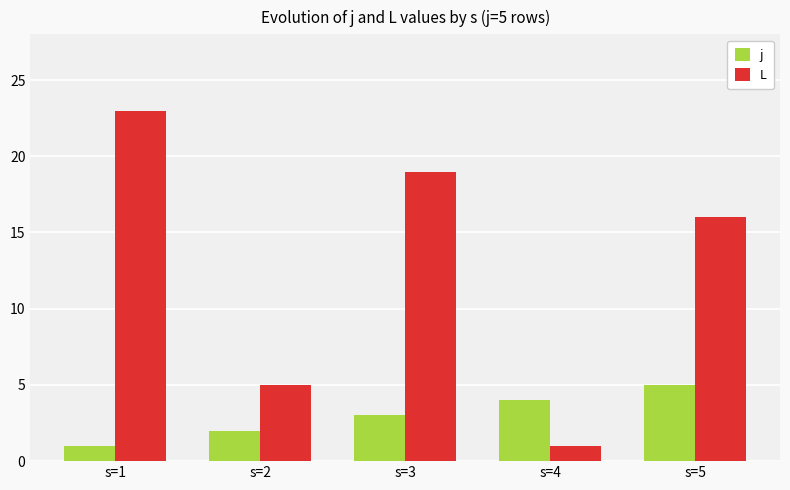

Which series has the widest spread of values?

L